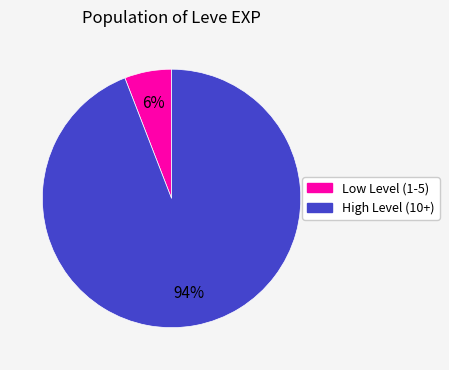

Does any single category account for the majority?

Yes